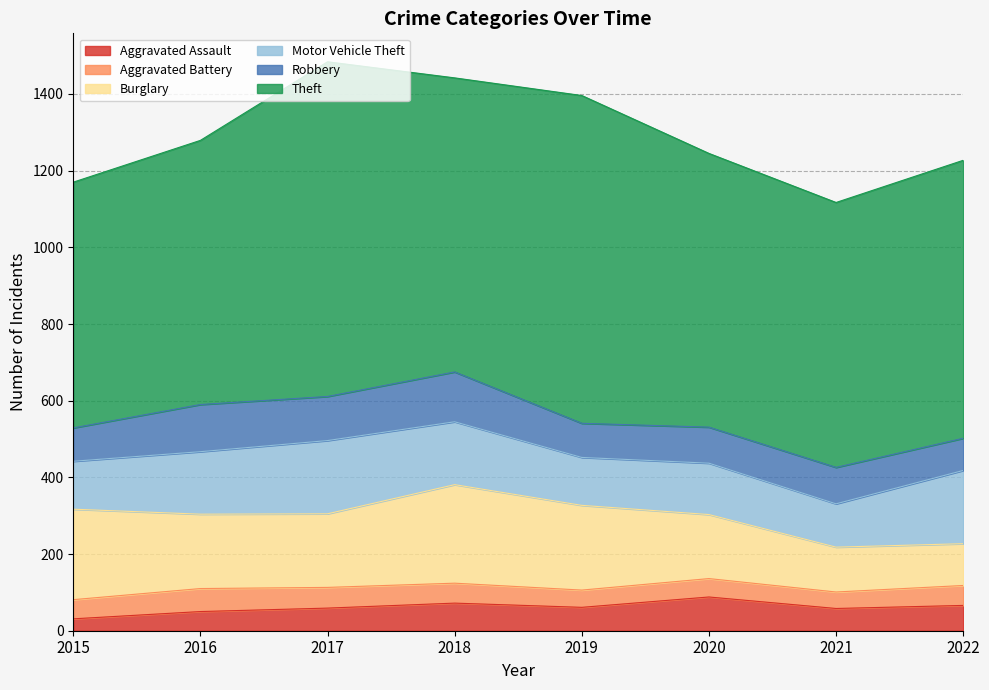

True or false: Robbery and Aggravated Assault cross at least once.

False